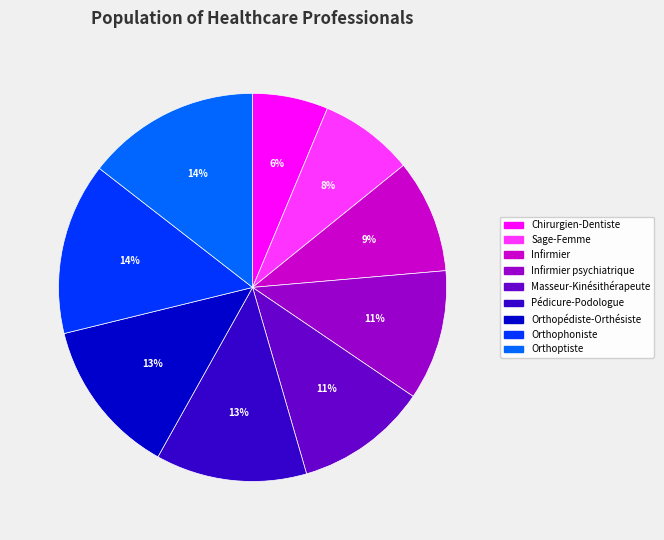

The Infirmier psychiatrique slice represents 17% of the pie. True or false?

False